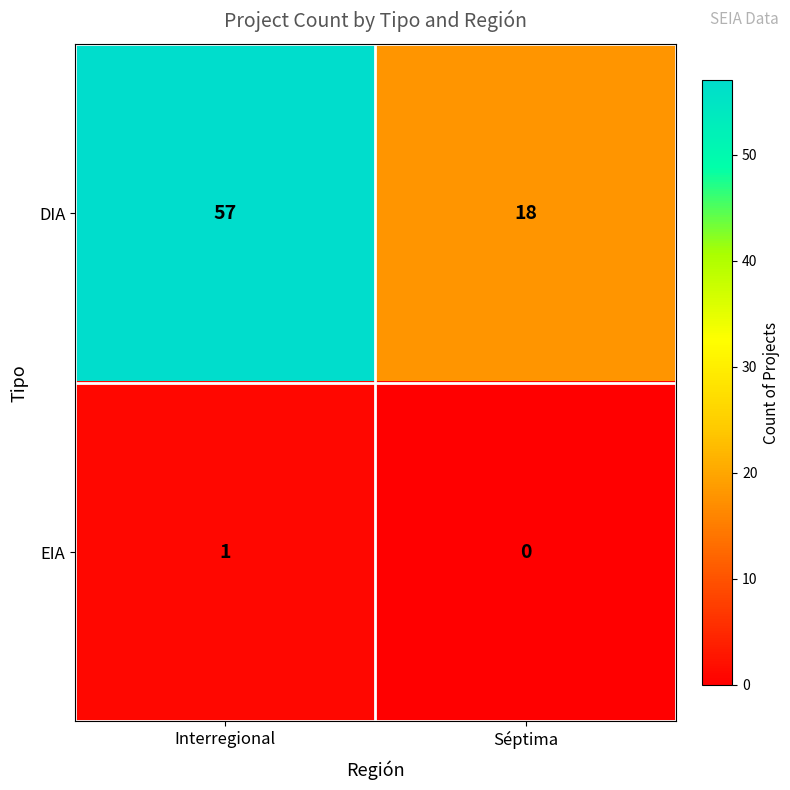

Is it true that DIA equals 7 at Séptima?

False